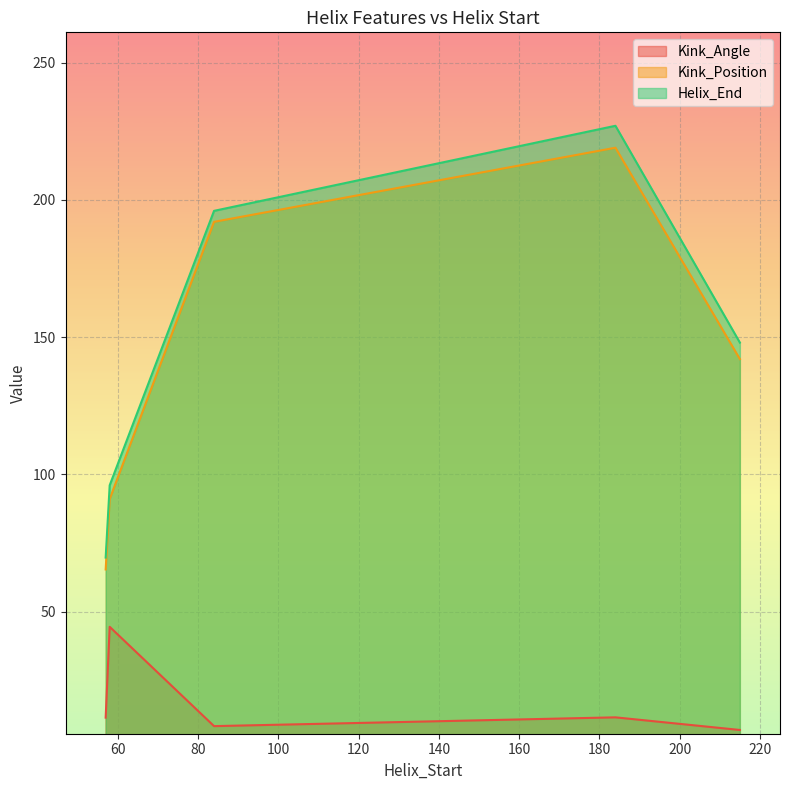

What is the minimum value for Kink_Position?

65.3